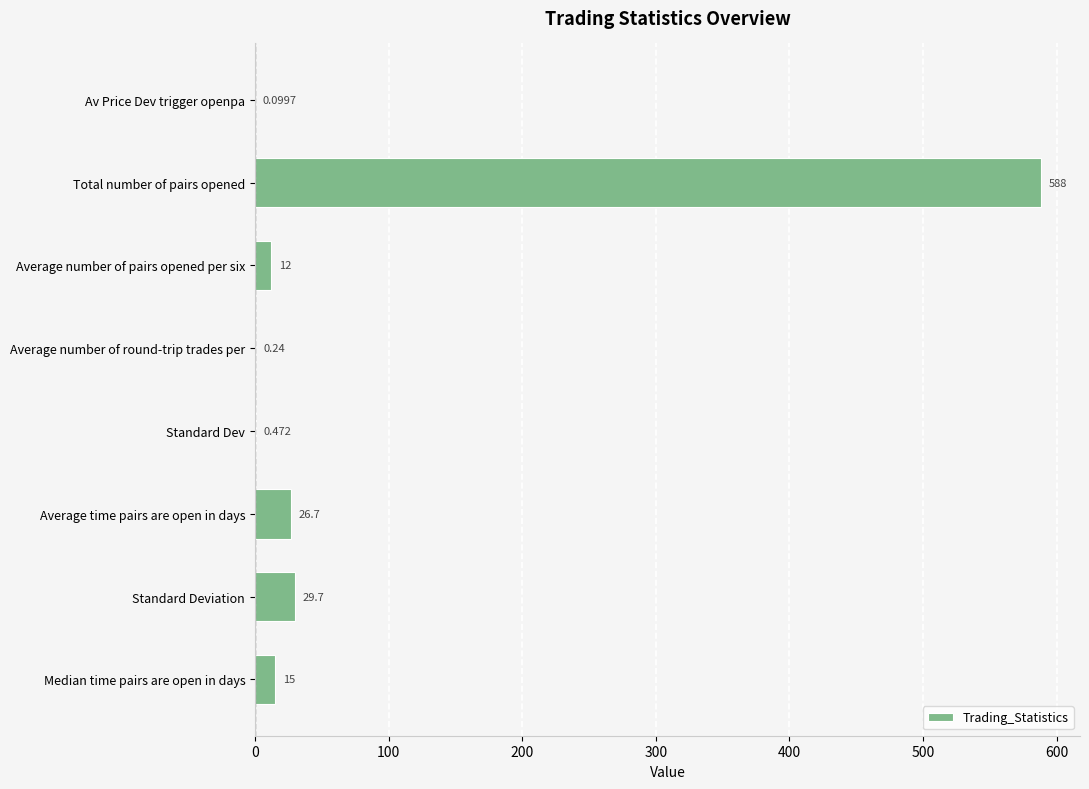

How many categories are shown in the chart?

8